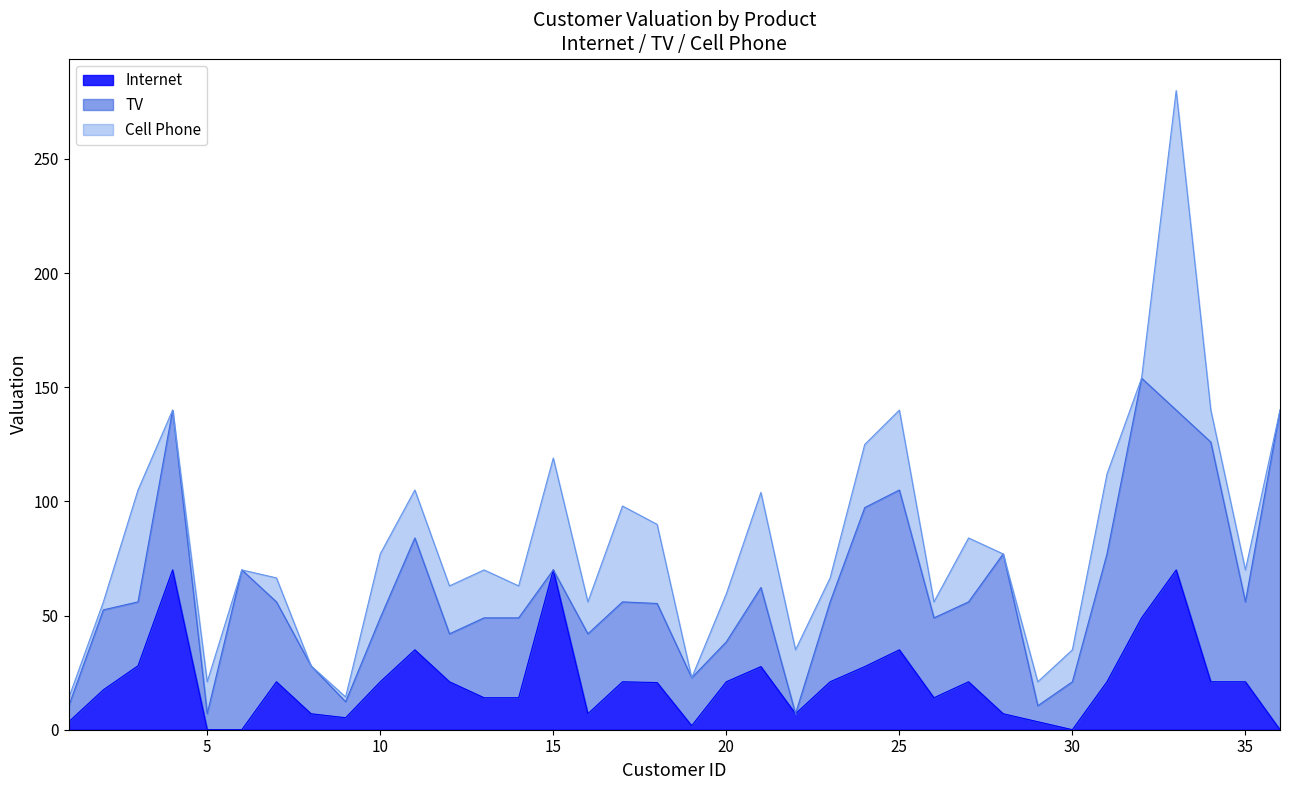

Which series has the largest total across all categories?

TV